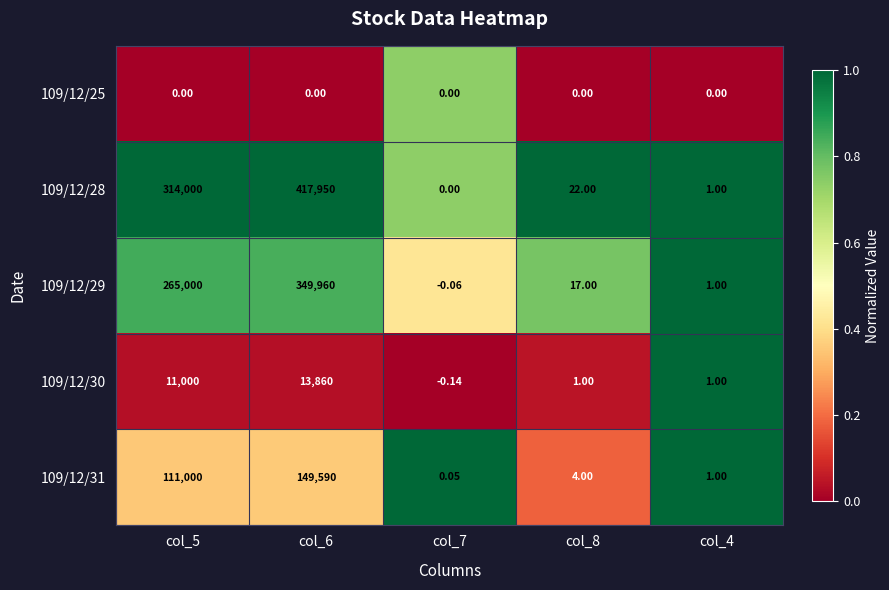

Which series has the largest total across all categories?

109/12/28